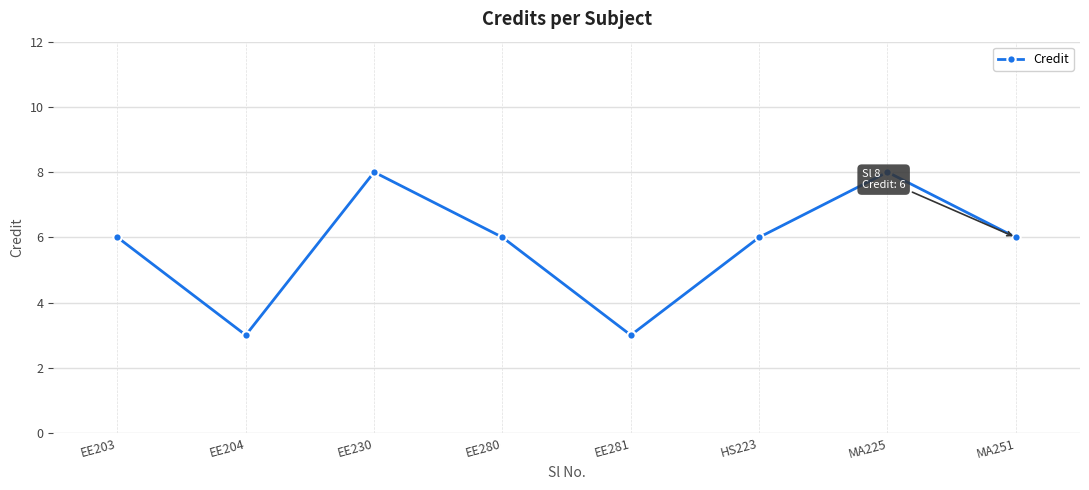

What value does the data have at EE280?

6